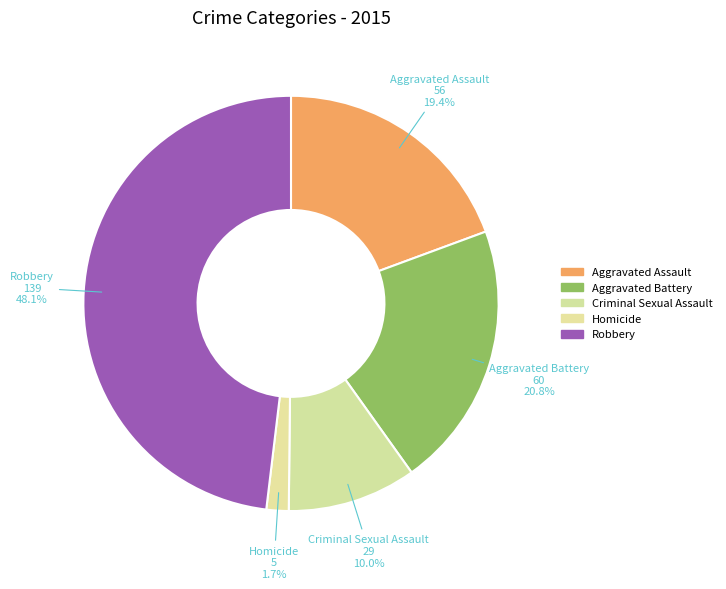

What is the change in value from Aggravated Assault to Homicide?

-51